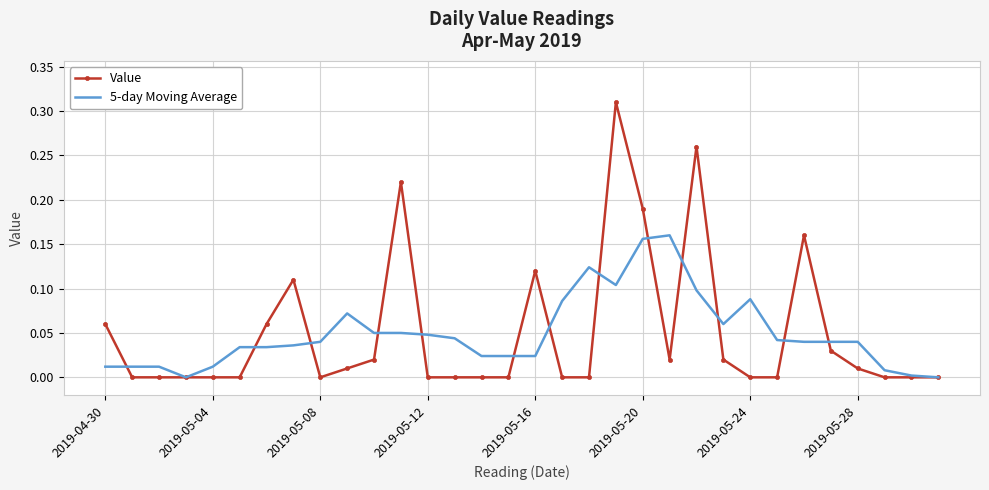

Which series has the widest spread of values?

Value